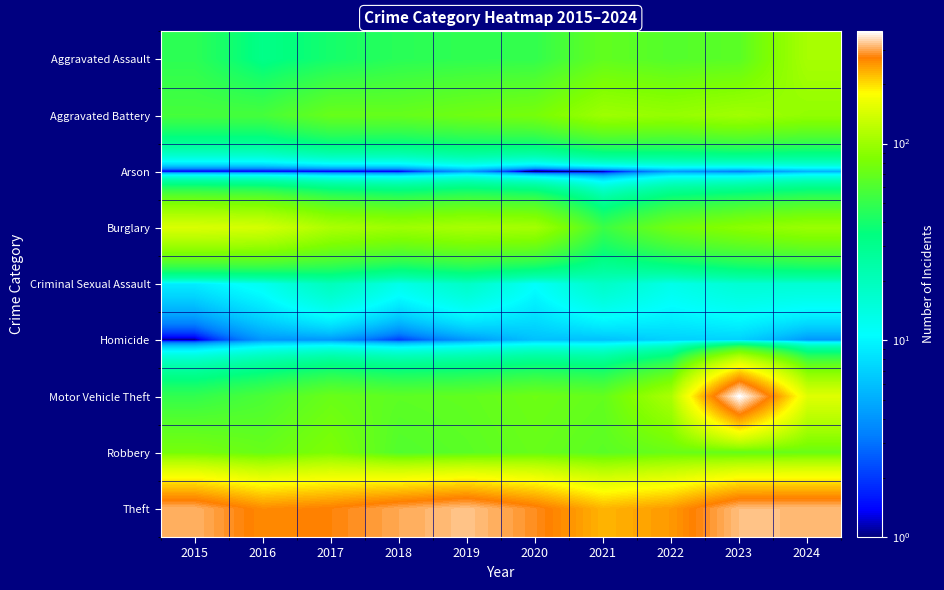

Reading right to left, extract all data points from this chart.

Aggravated Assault: 2024=107	2023=65	2022=62	2021=68	2020=49	2019=48	2018=46	2017=40	2016=32	2015=47
Aggravated Battery: 2024=94	2023=103	2022=96	2021=101	2020=79	2019=75	2018=70	2017=71	2016=56	2015=56
Arson: 2024=5	2023=3	2022=4	2021=1	2020=0	2019=4	2018=1	2017=1	2016=1	2015=1
Burglary: 2024=99	2023=90	2022=77	2021=52	2020=105	2019=108	2018=101	2017=110	2016=140	2015=145
Criminal Sexual Assault: 2024=16	2023=16	2022=13	2021=18	2020=11	2019=18	2018=13	2017=20	2016=12	2015=9
Homicide: 2024=4	2023=7	2022=7	2021=6	2020=6	2019=4	2018=2	2017=4	2016=4	2015=1
Motor Vehicle Theft: 2024=150	2023=372	2022=110	2021=69	2020=74	2019=68	2018=66	2017=72	2016=58	2015=49
Robbery: 2024=72	2023=69	2022=72	2021=65	2020=71	2019=65	2018=61	2017=83	2016=71	2015=79
Theft: 2024=316	2023=317	2022=252	2021=230	2020=283	2019=321	2018=302	2017=275	2016=263	2015=308